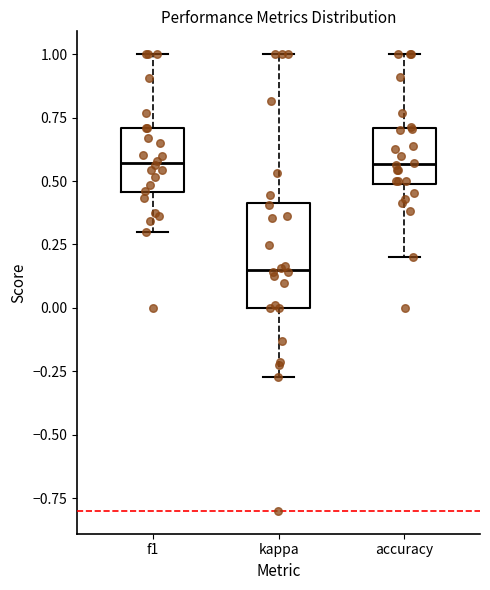

Comparing the boxes themselves (not the whiskers), which one is the tallest?

kappa